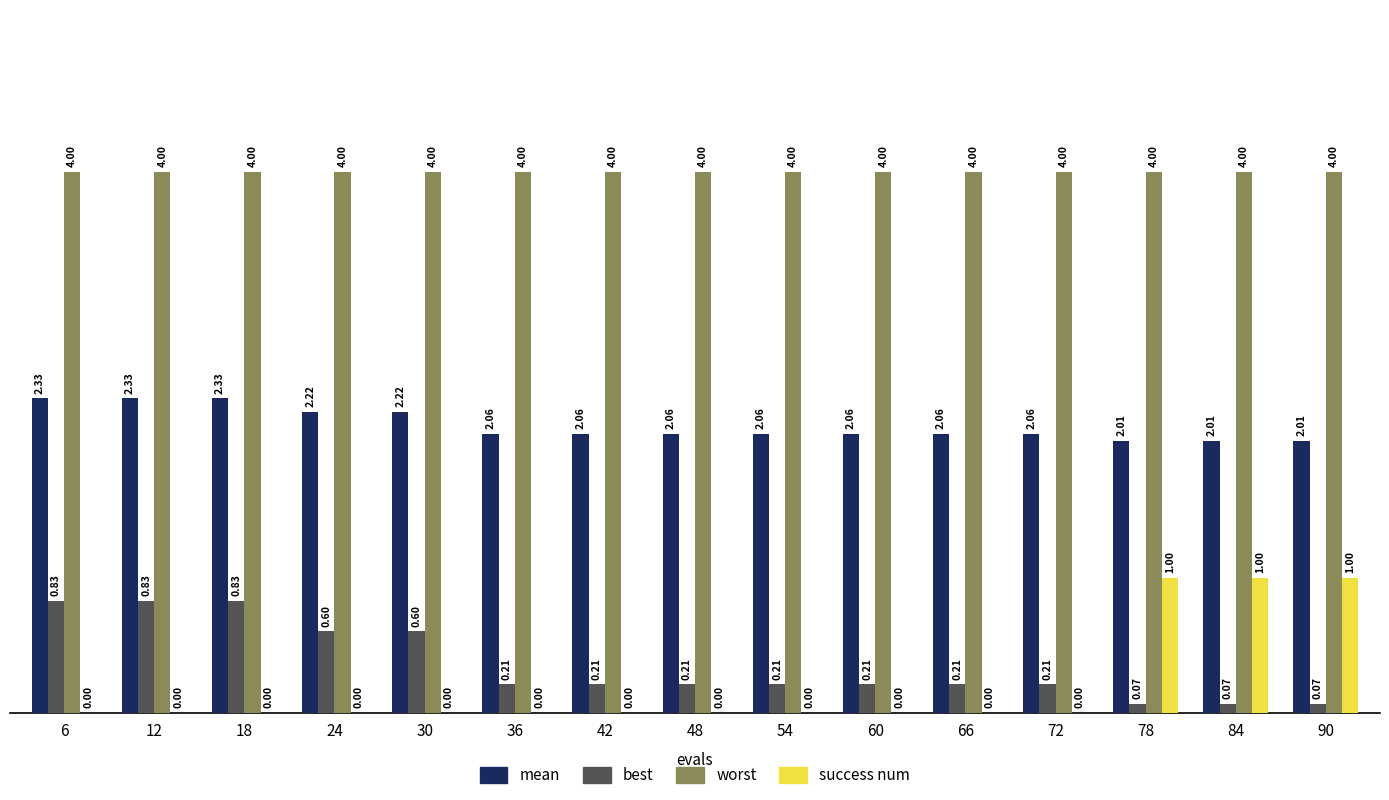

Which series changed the most between 30 and 72?

best